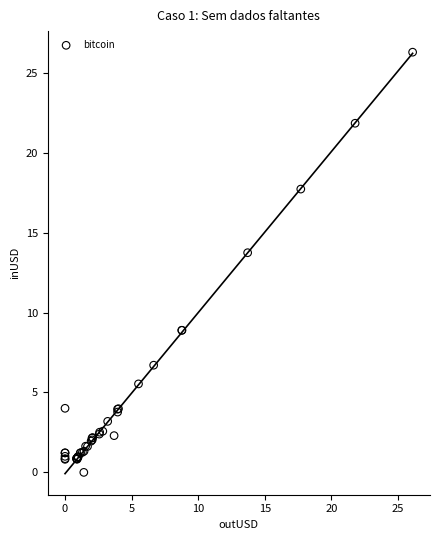

What Y value in the scatter plot is closest to 13?

13.8